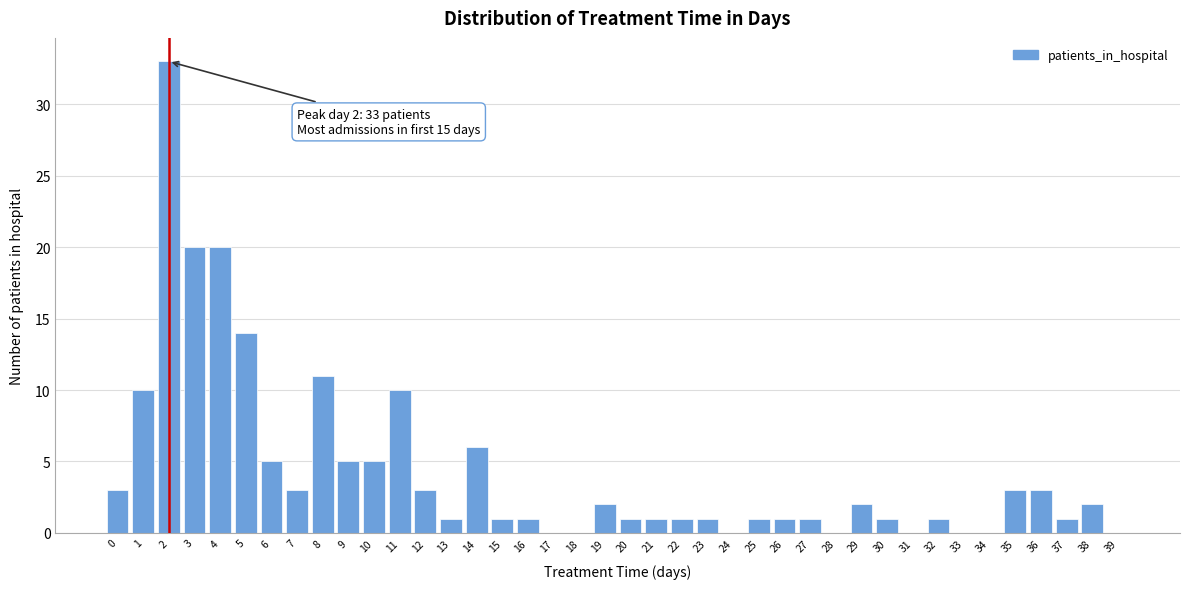

Is it true that the value at 2 is 52?

False